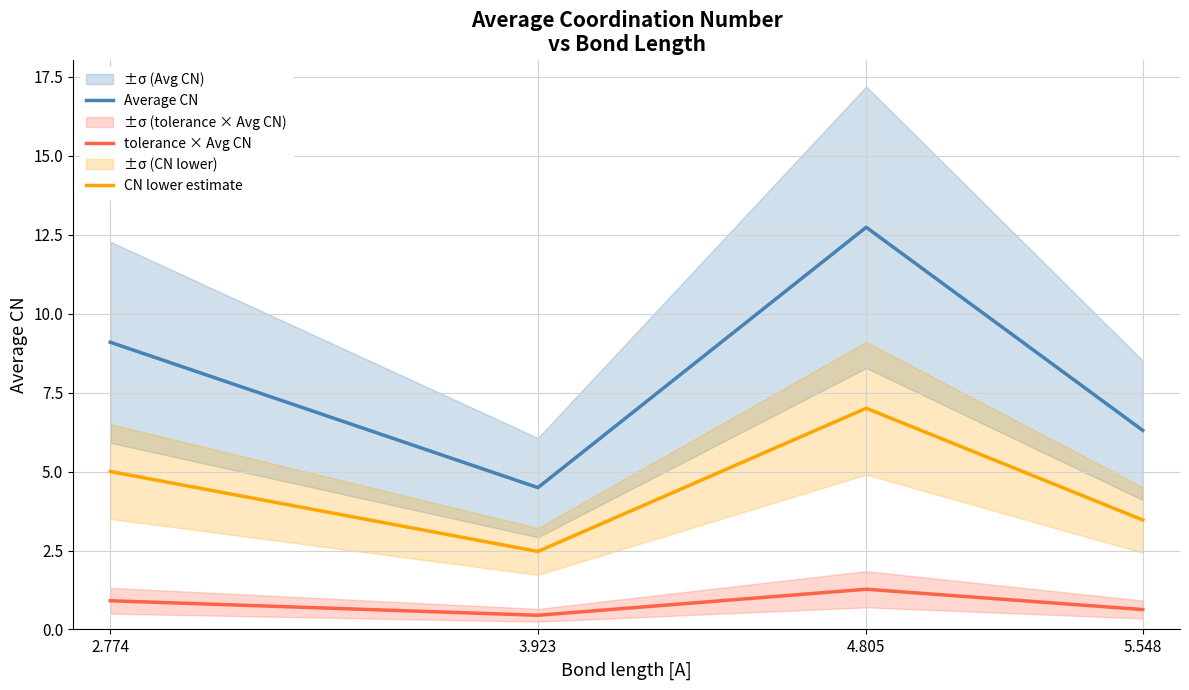

At how many categories does at least one series exceed 10?

1